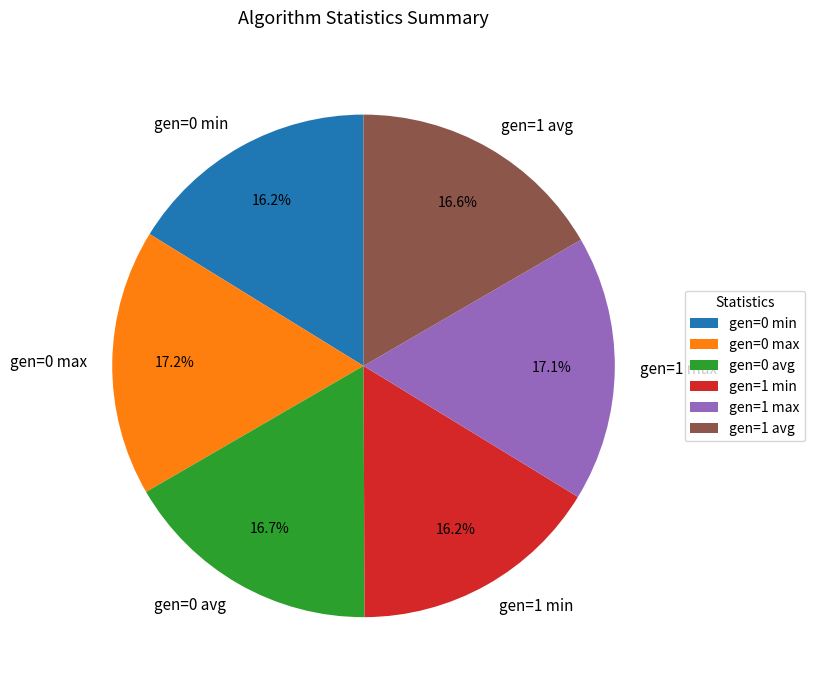

The gen=0 min slice represents 22% of the pie. True or false?

False